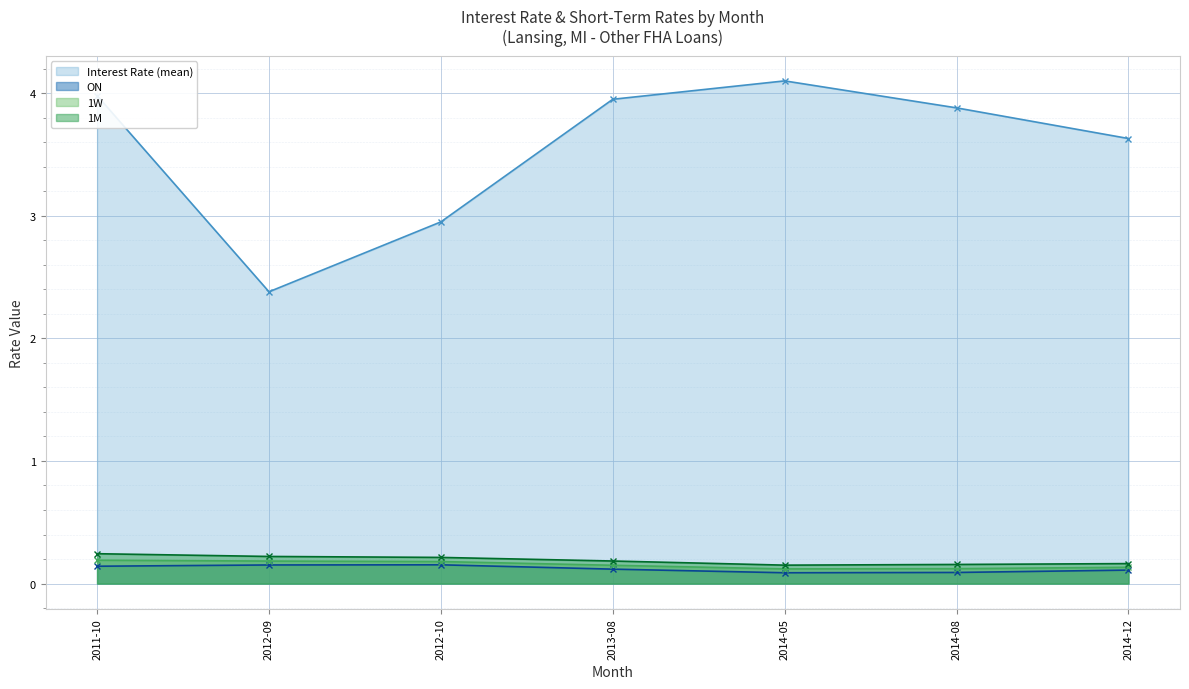

How many lines are shown in the chart?

4